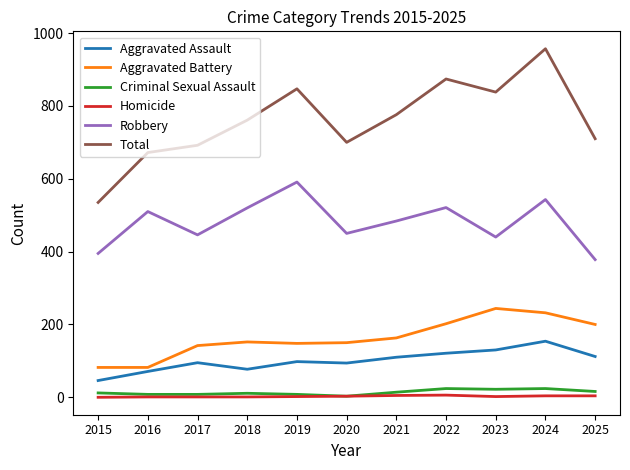

Which series has the widest spread of values?

Total